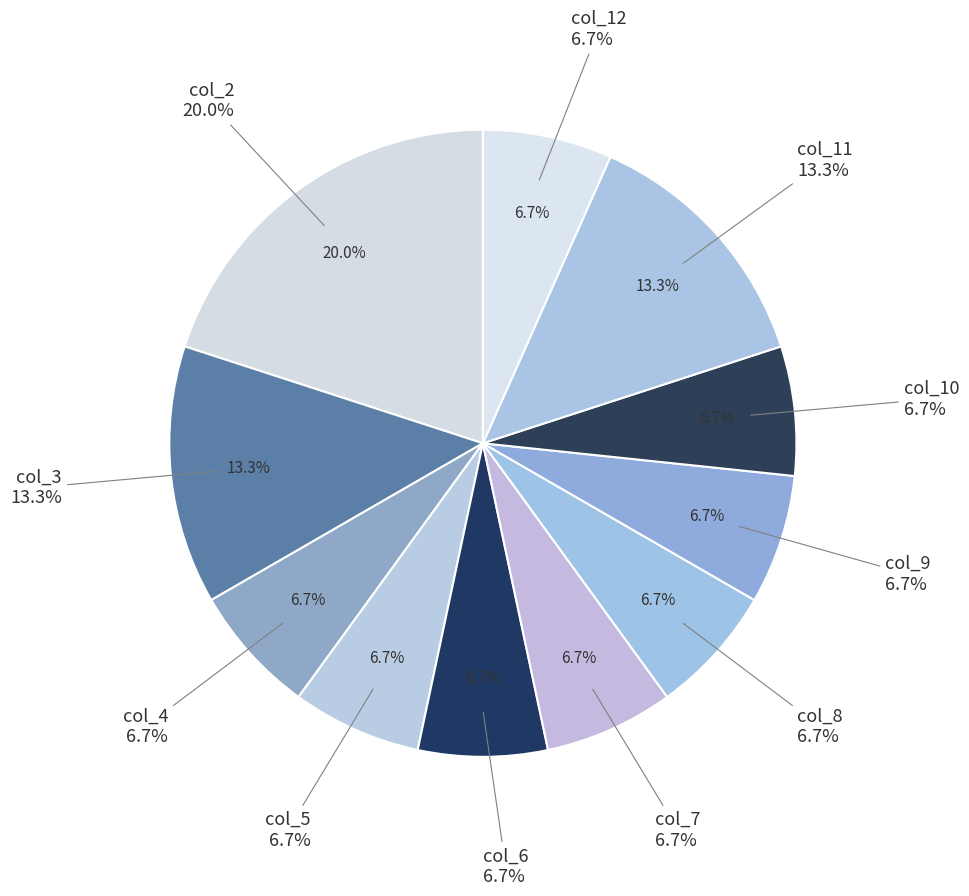

Is it true that col_5 is 19% of the pie?

False